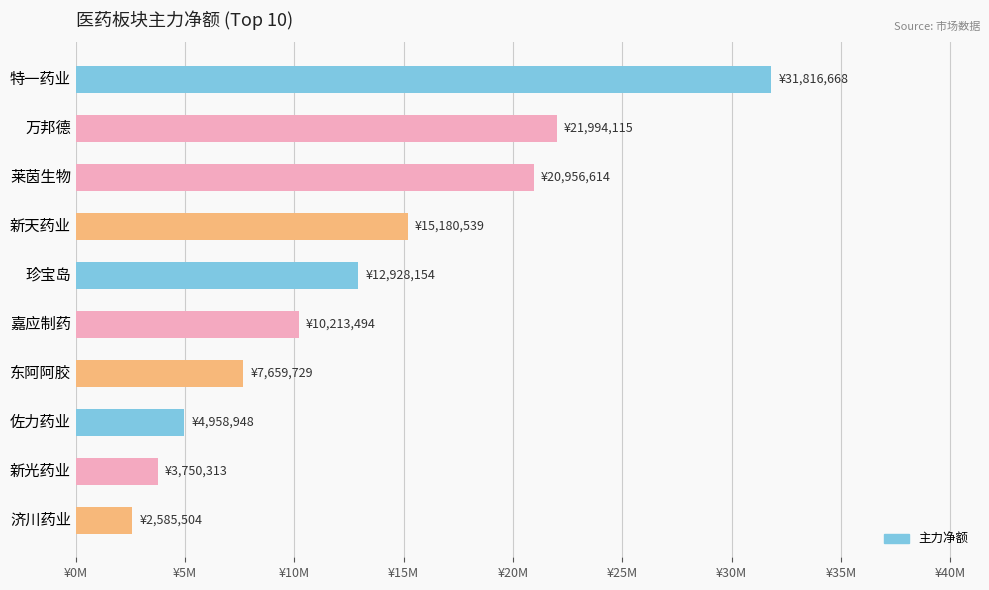

List the labels in order of value, smallest first.

济川药业, 新光药业, 佐力药业, 东阿阿胶, 嘉应制药, 珍宝岛, 新天药业, 莱茵生物, 万邦德, 特一药业